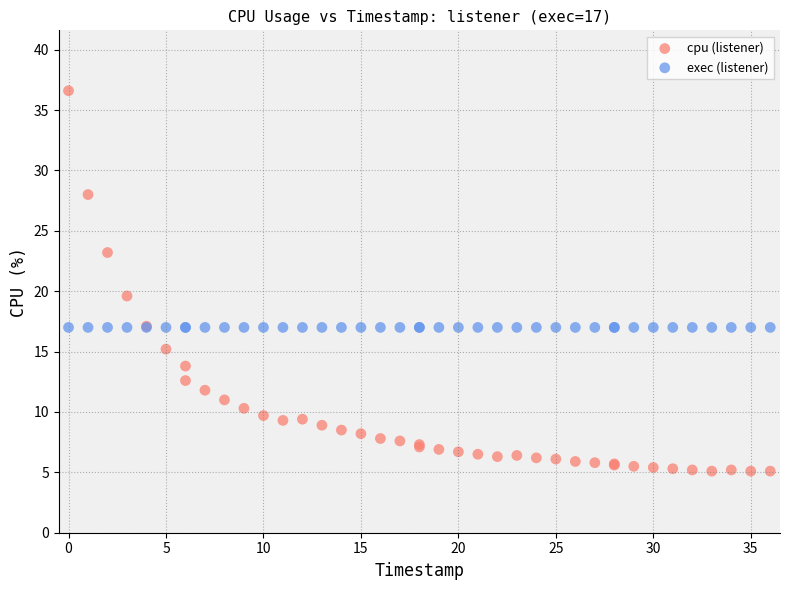

Which series reaches the maximum Y coordinate?

cpu (listener)